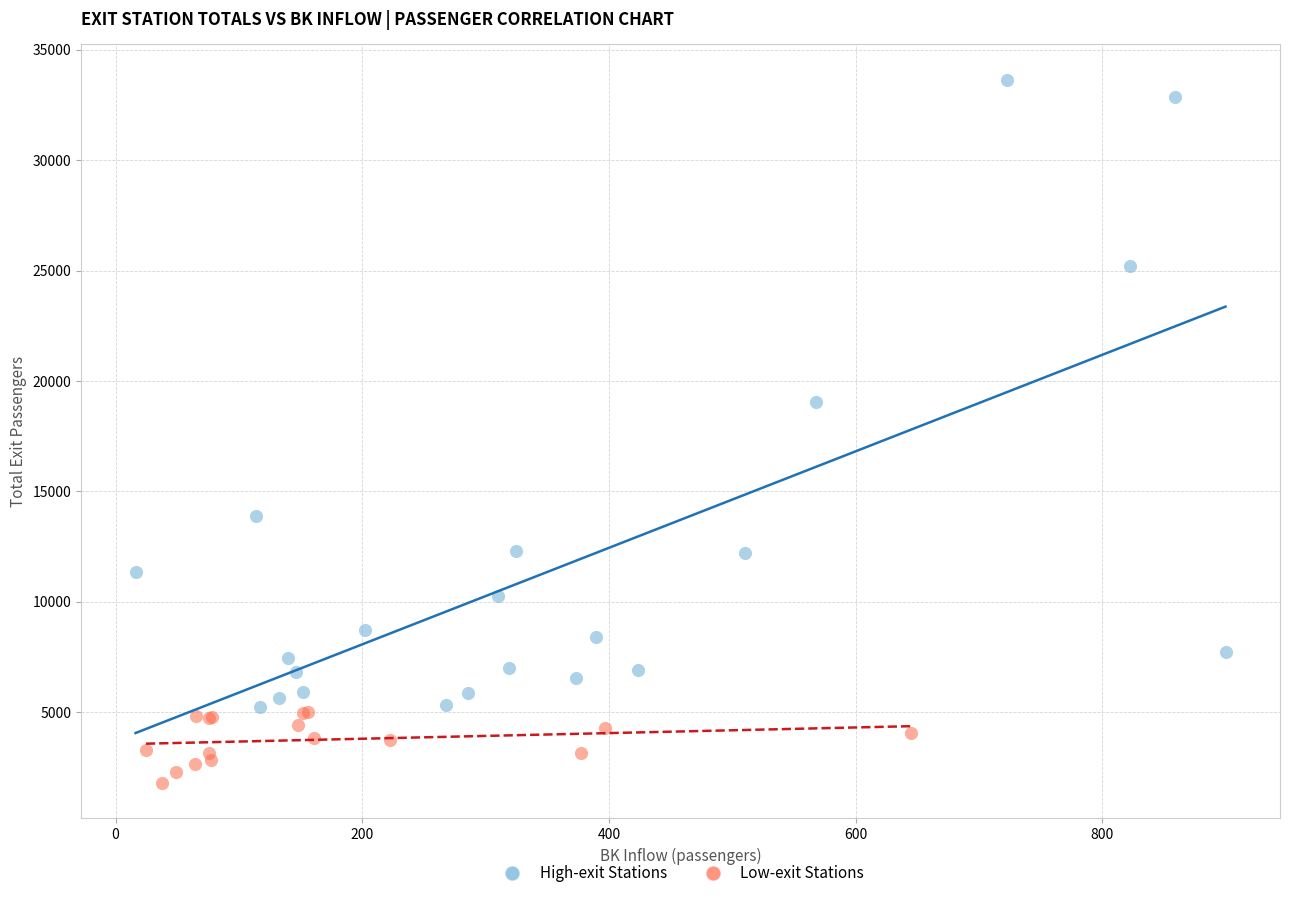

Which series has the widest spread of Y values?

High-exit Stations